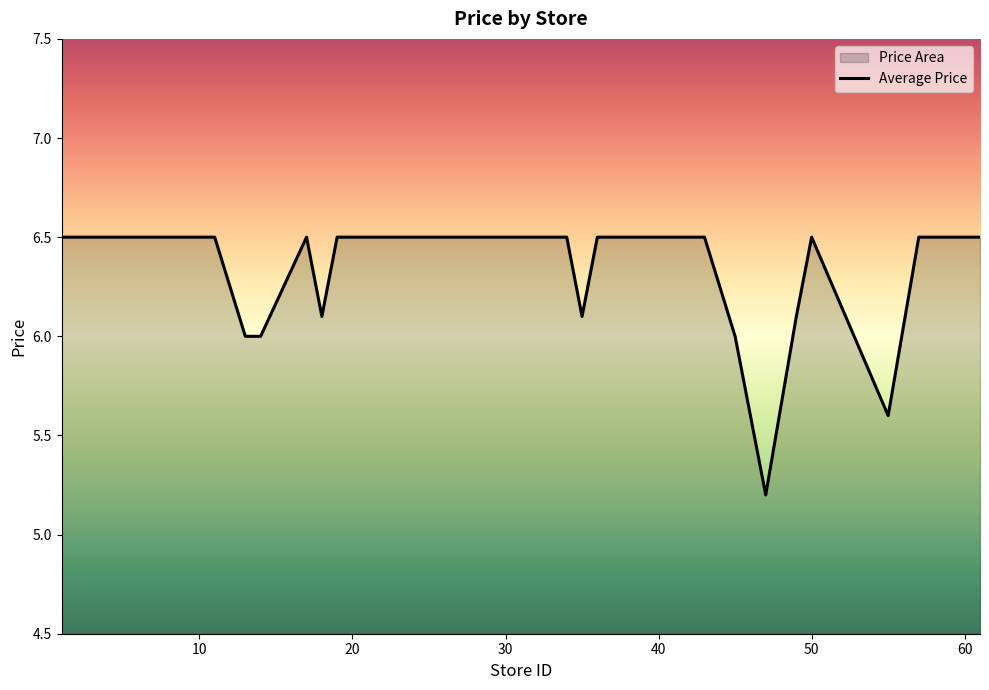

What is the smallest value displayed?

5.2